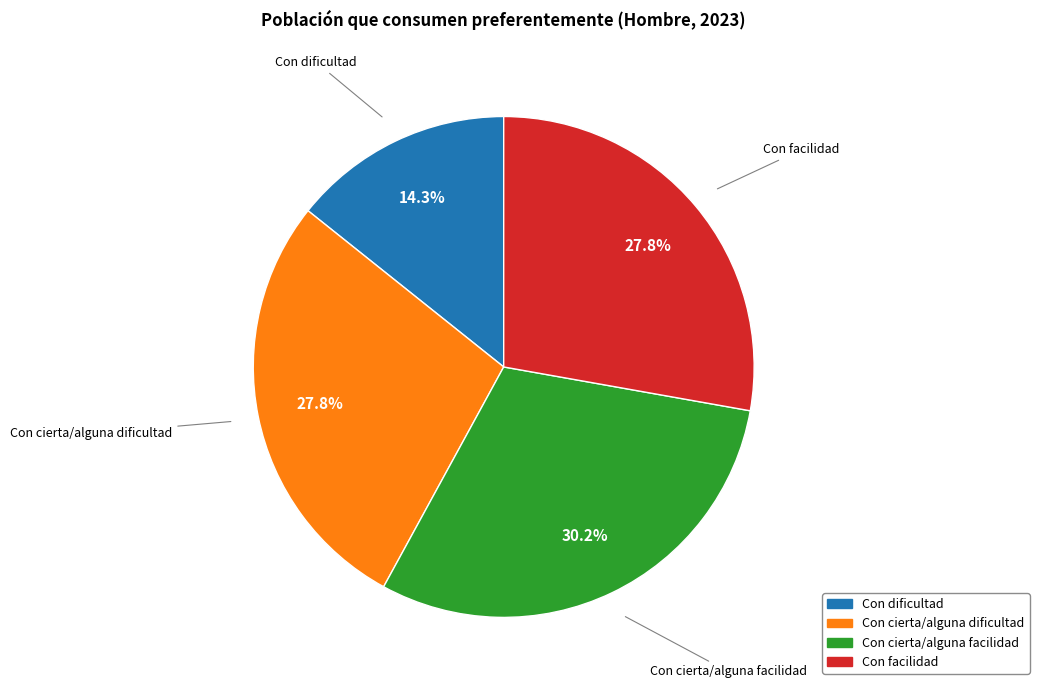

Does any single category account for the majority?

No